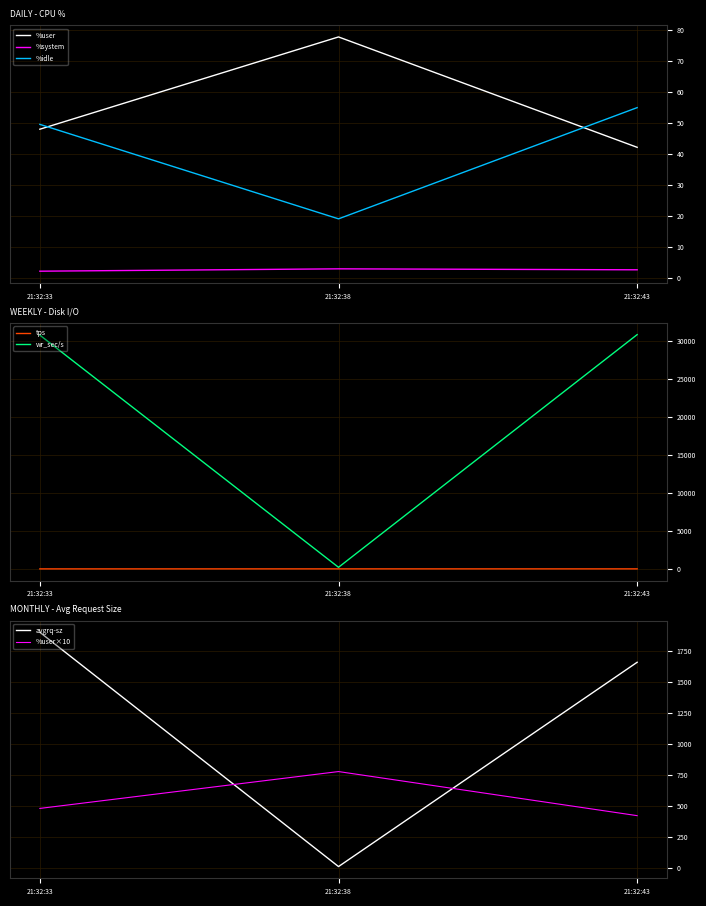

Is the value of %idle at 21:32:43 greater than the value of %user at 21:32:43?

Yes